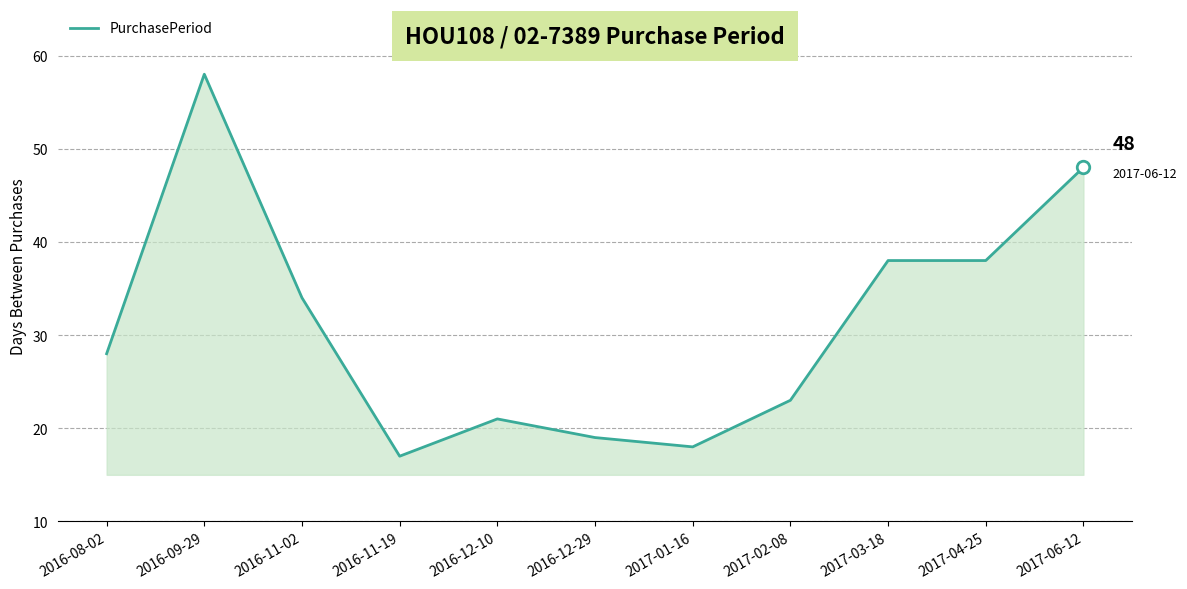

What position from the right is 2016-09-29?

10